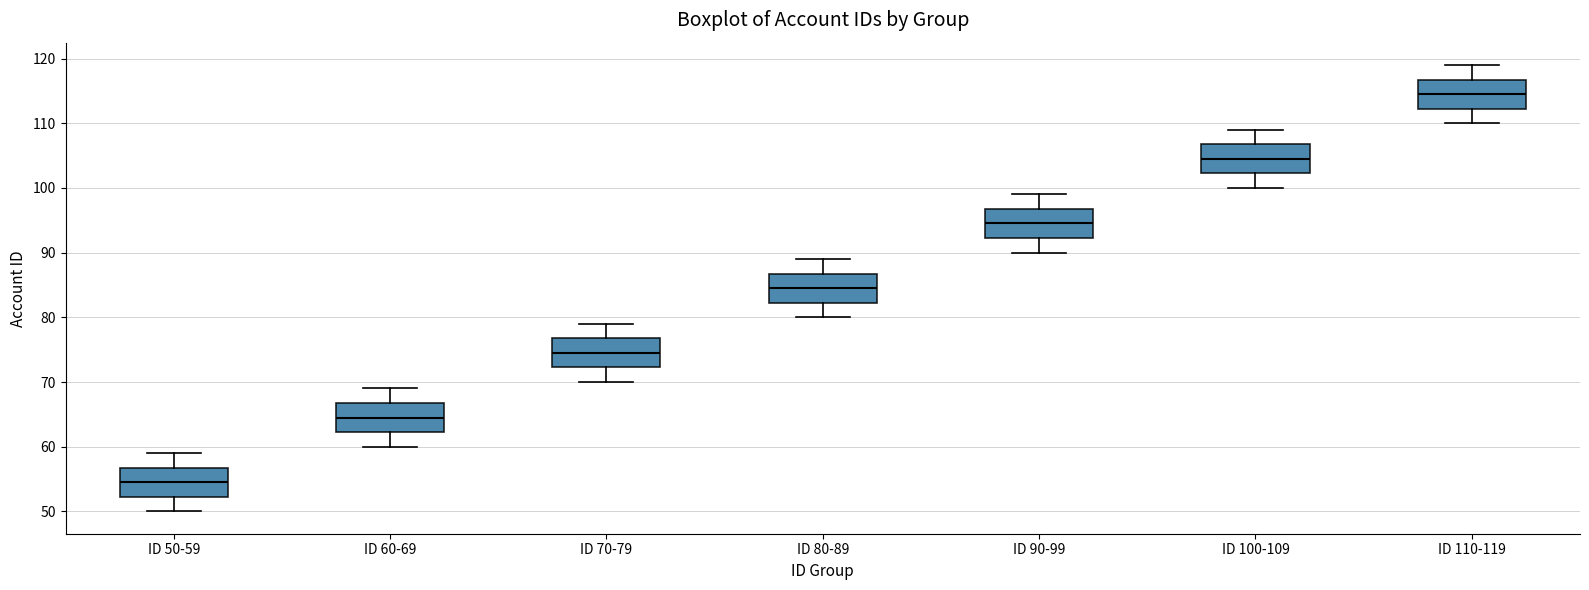

Reading left to right, read every box against the y-axis: the position of its median line, the range the box covers, and the ends of its whiskers. The values are not printed on the chart, so give them approximately, as read against the axis.

ID 50-59: median 55, box 52 to 57, whiskers 50 to 59
ID 60-69: median 65, box 62 to 67, whiskers 60 to 69
ID 70-79: median 75, box 72 to 77, whiskers 70 to 79
ID 80-89: median 85, box 82 to 87, whiskers 80 to 89
ID 90-99: median 95, box 92 to 97, whiskers 90 to 99
ID 100-109: median 105, box 102 to 107, whiskers 100 to 109
ID 110-119: median 115, box 112 to 117, whiskers 110 to 119